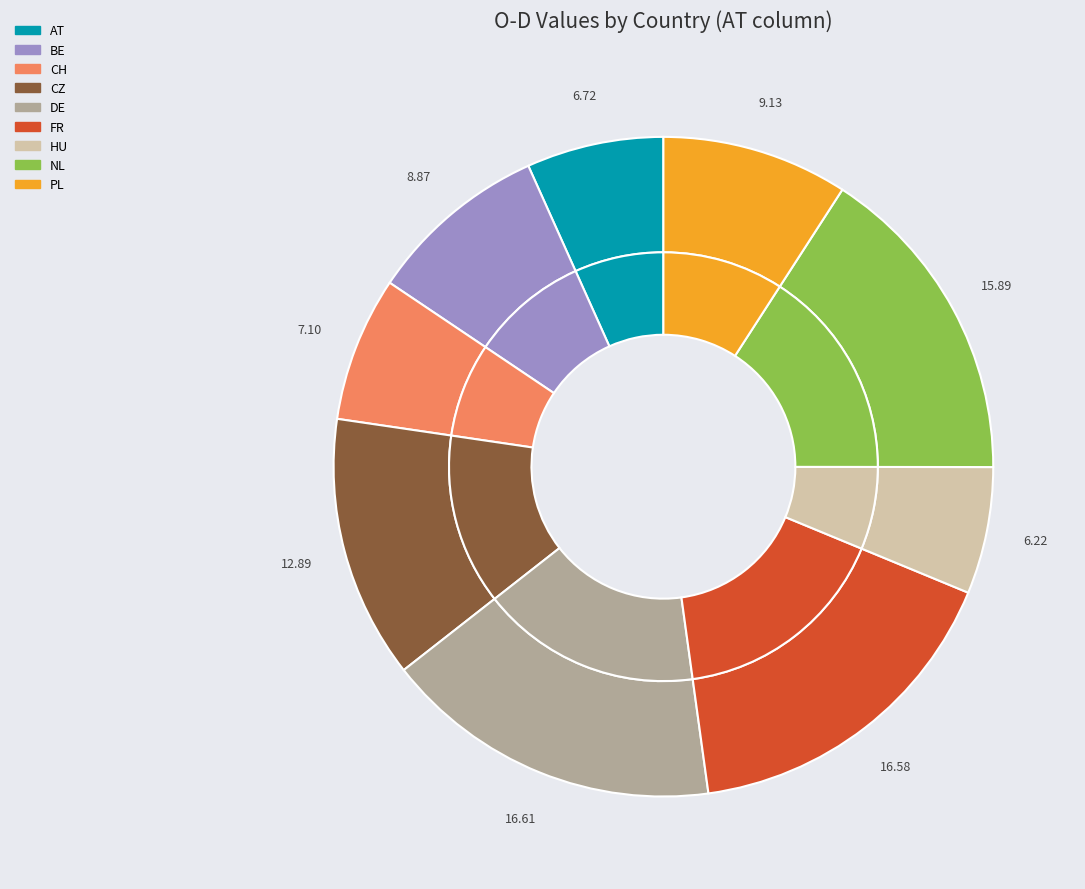

To the nearest percent, what is the combined percentage of CH and NL?

23%